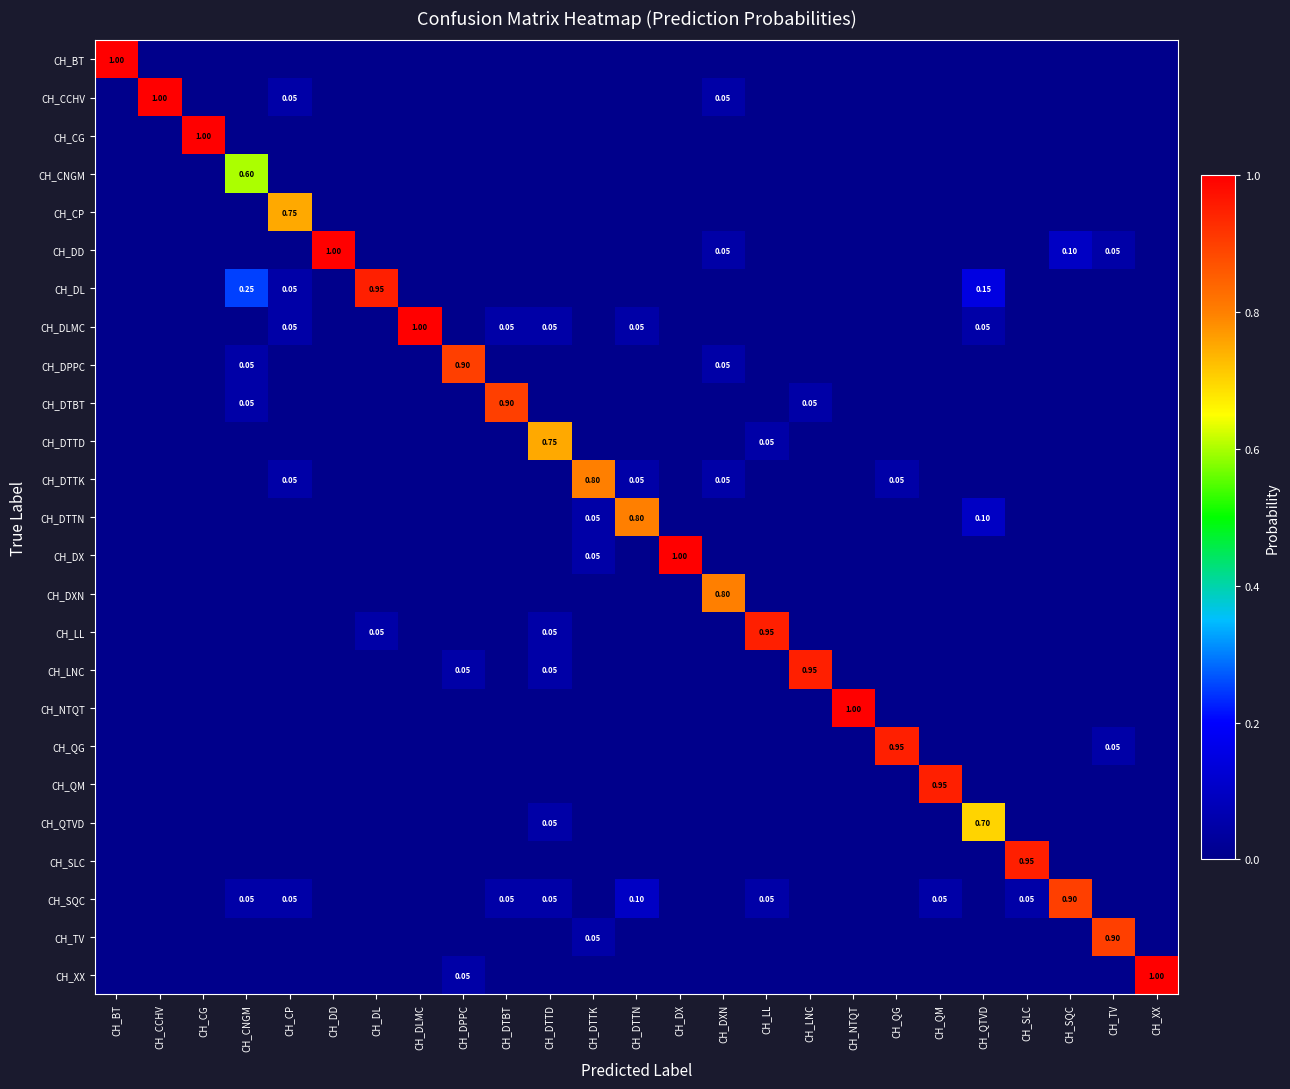

At which category is the sum across all series the highest?

CH_LL